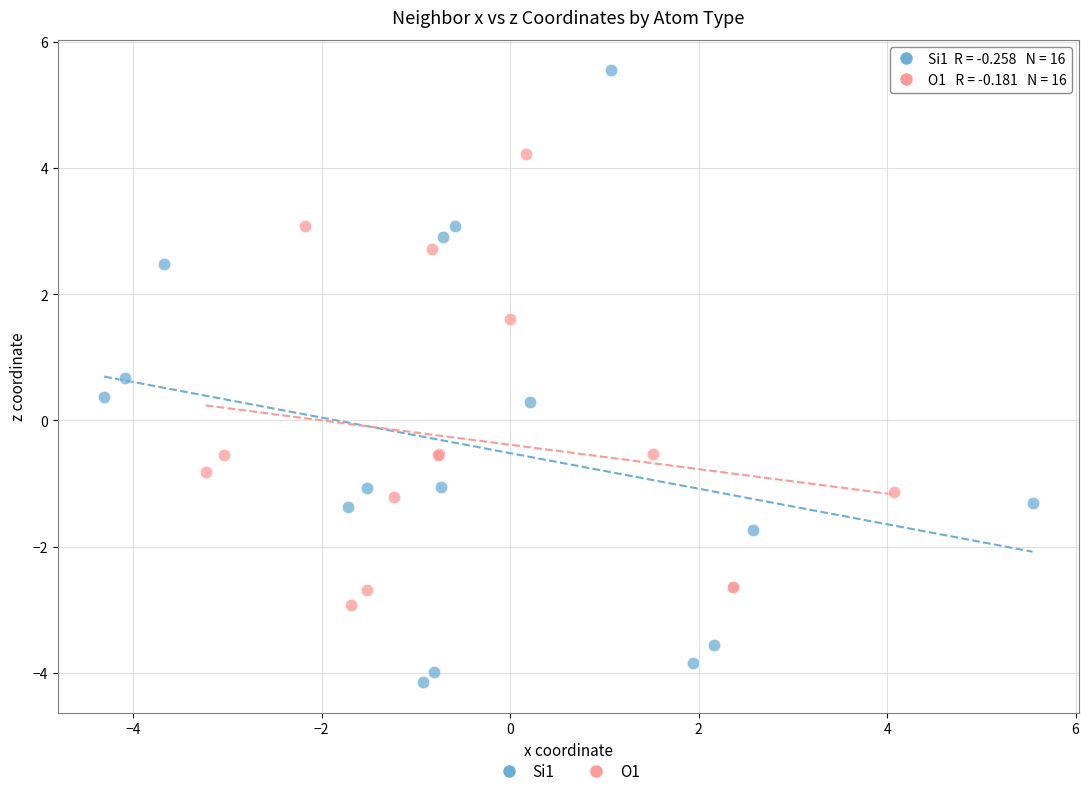

Which series has the widest spread of Y values?

Si1